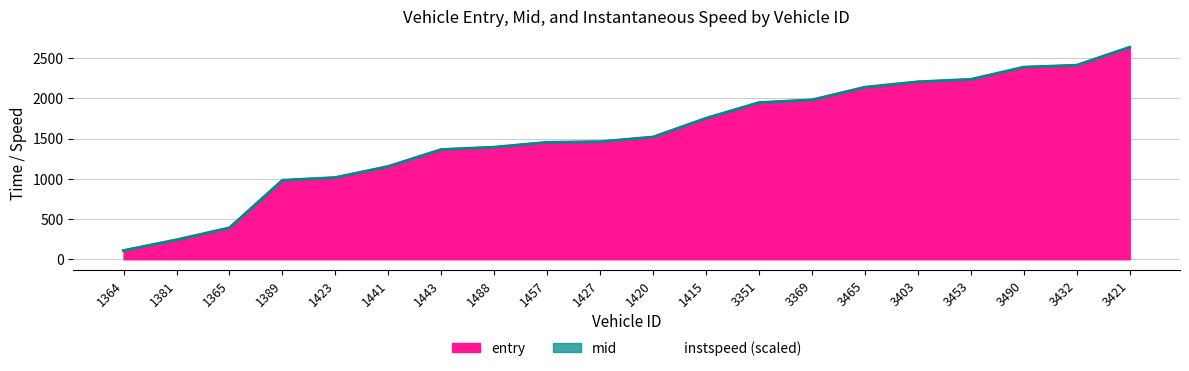

What is the label of the 1st point from the left?

1364